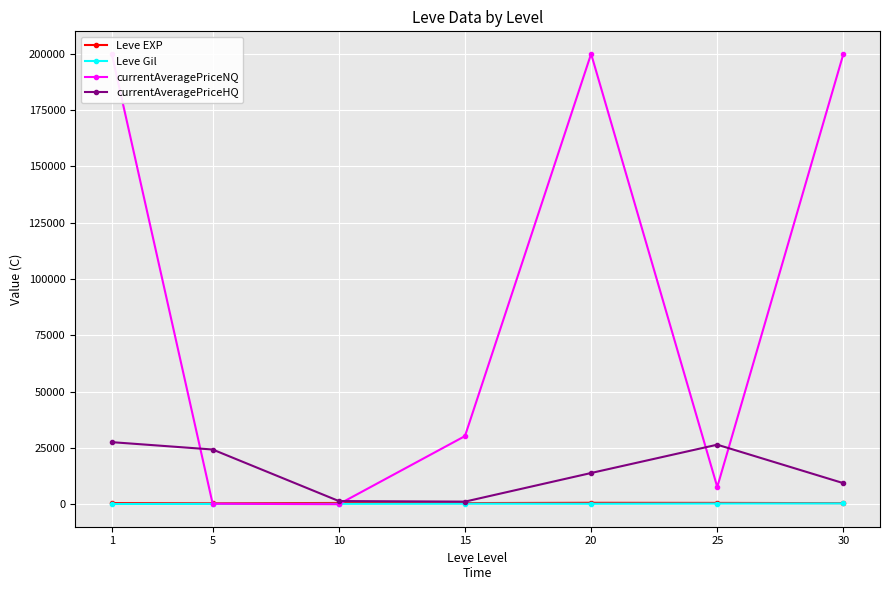

Is this an area chart (filled region under the line)?

No